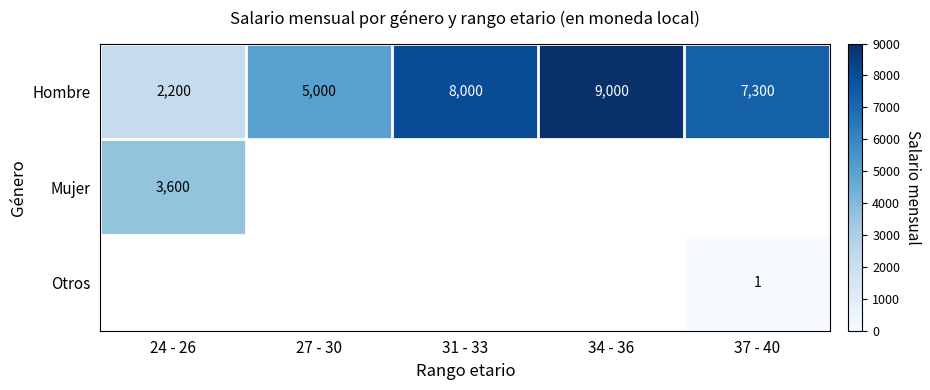

List the labels in order of Hombre value, smallest first.

24 - 26, 27 - 30, 37 - 40, 31 - 33, 34 - 36